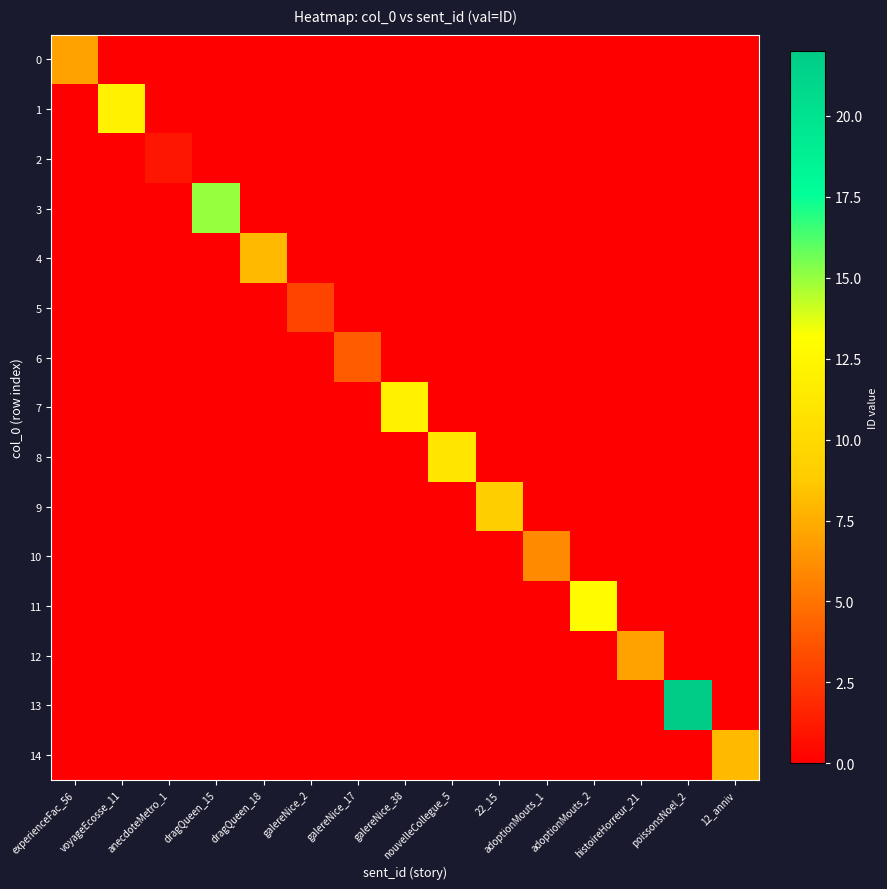

Rank the series at adoptionMouts_1 from lowest to highest value.

0, 1, 2, 3, 4, 5, 6, 7, 8, 9, 11, 12, 13, 14, 10